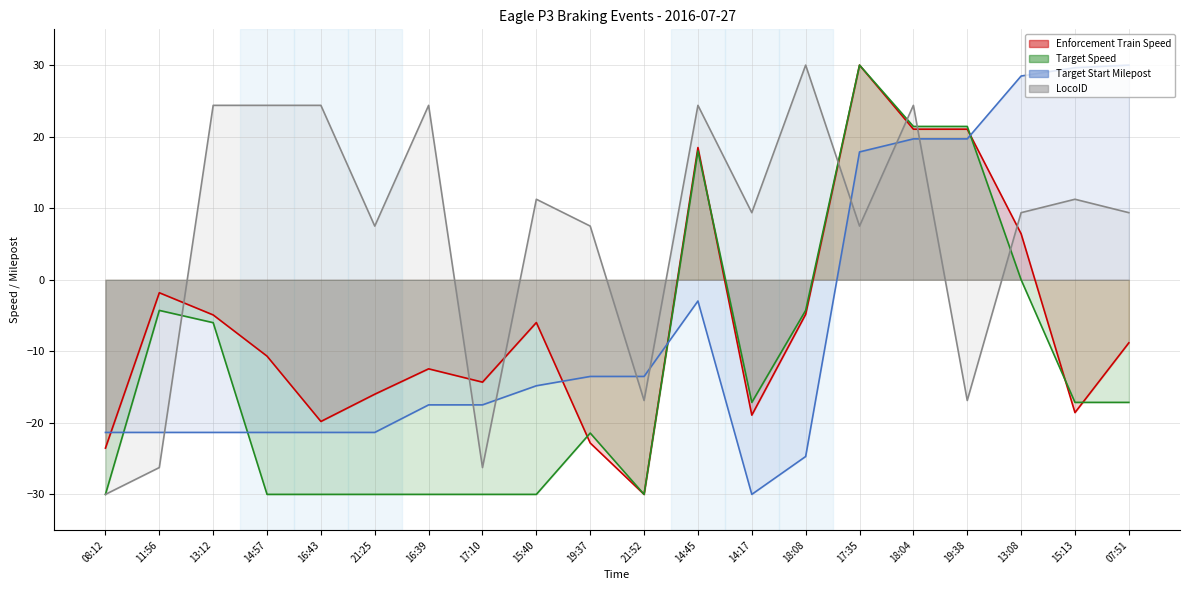

What is the label of the 13th point from the left?

14:17